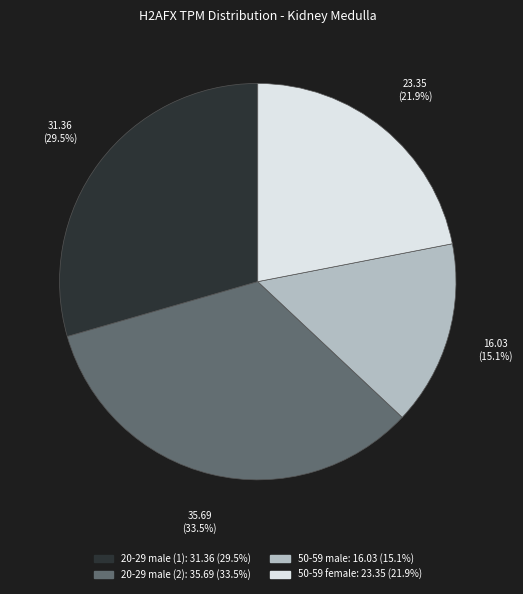

Rank the categories by value from lowest to highest.

50-59 male, 50-59 female, 20-29 male (1), 20-29 male (2)